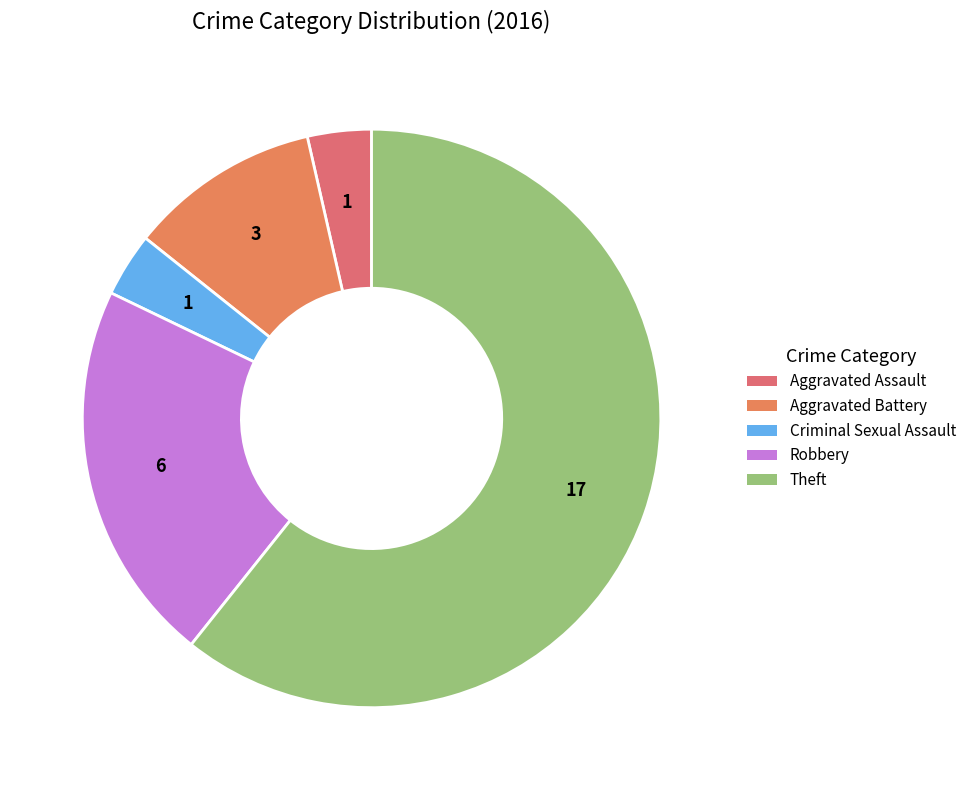

How many segments does this pie chart have?

5